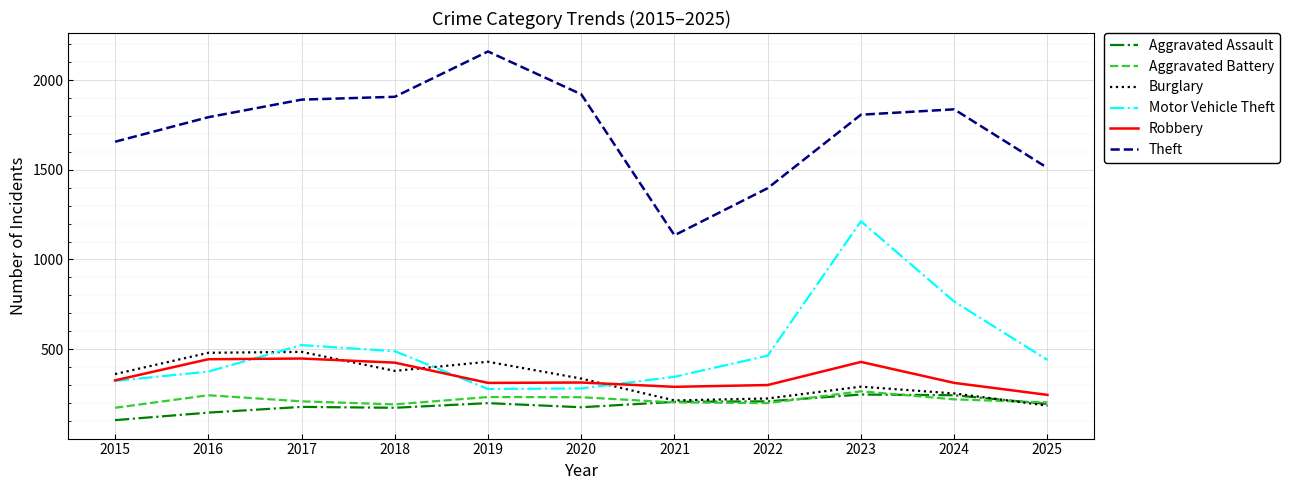

At which label is Theft closest to 1648?

2015